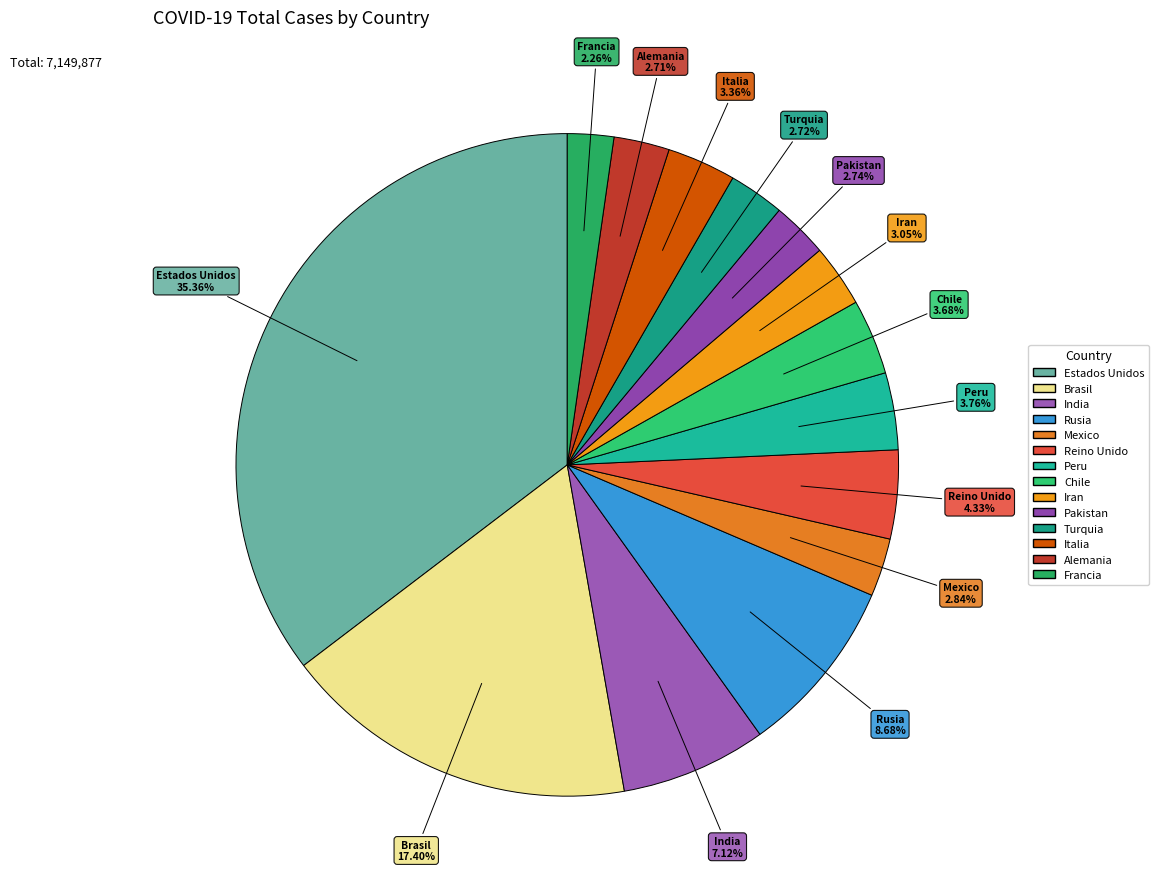

How many slices are in this pie chart?

14